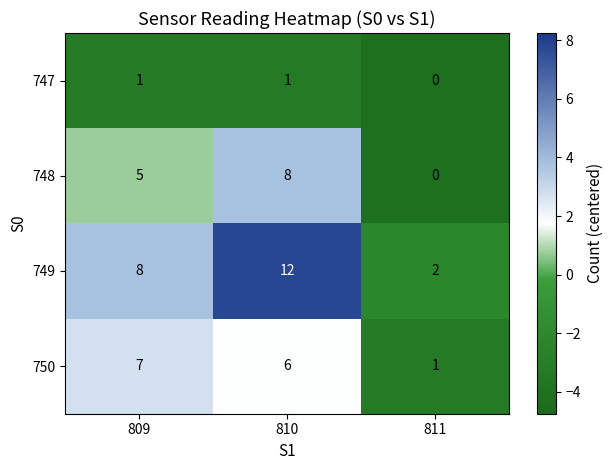

What is the total value across all series at 811?

3